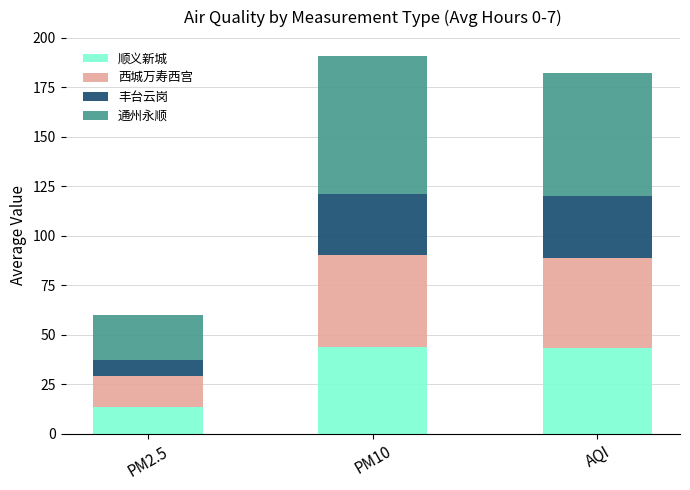

Which category has the lowest value in the 顺义新城 series?

PM2.5